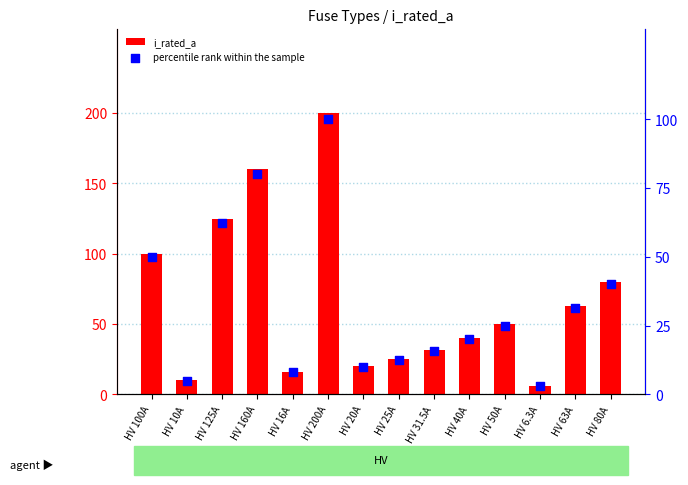

At which category is the sum across all series the highest?

HV 200A